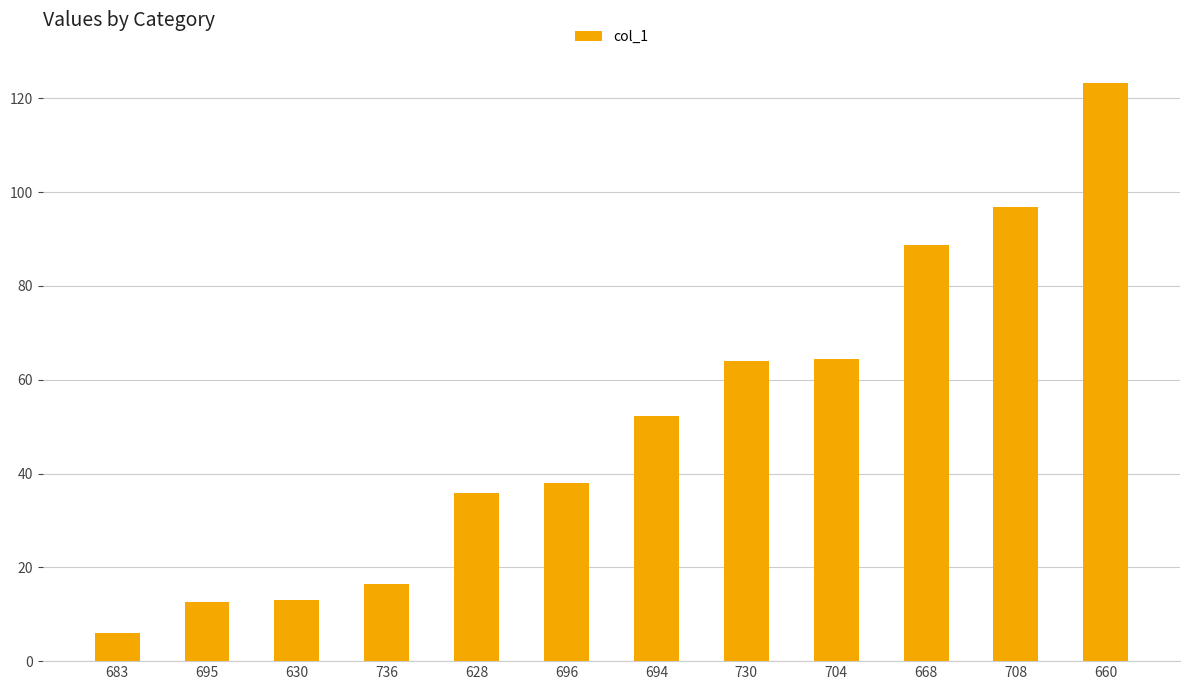

What is the greatest value displayed?

123.3